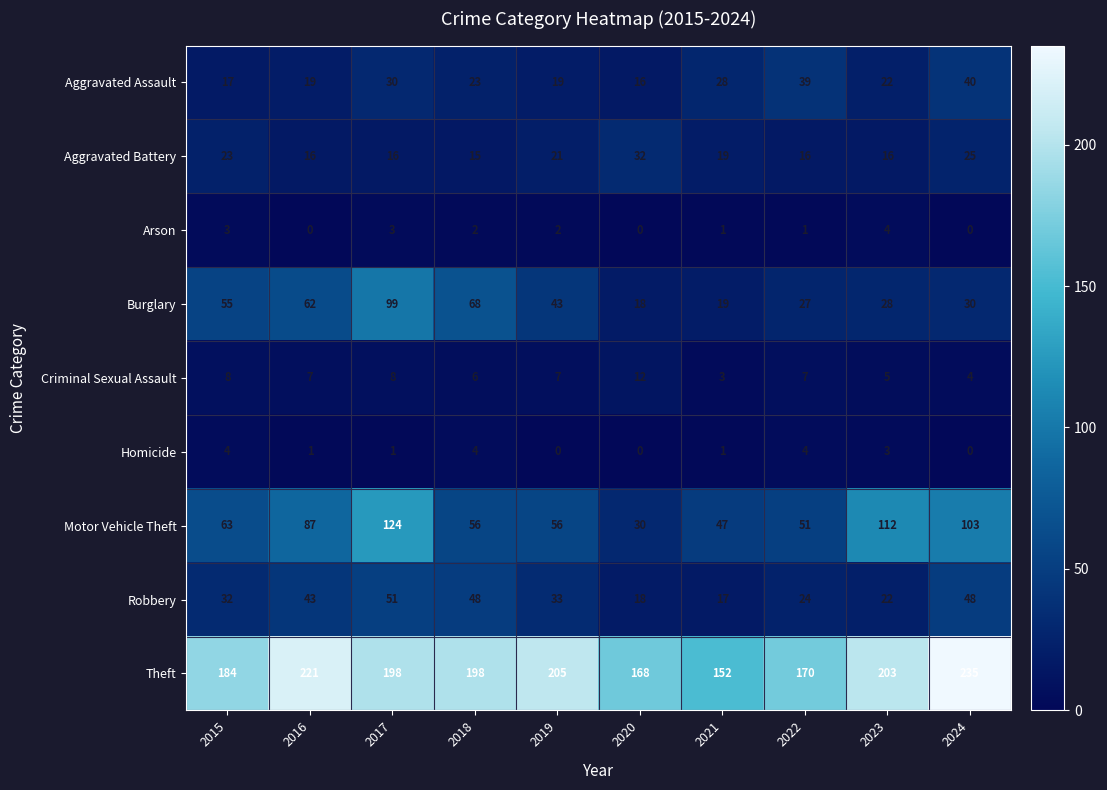

Rank the categories by Burglary value from highest to lowest.

2017, 2018, 2016, 2015, 2019, 2024, 2023, 2022, 2021, 2020